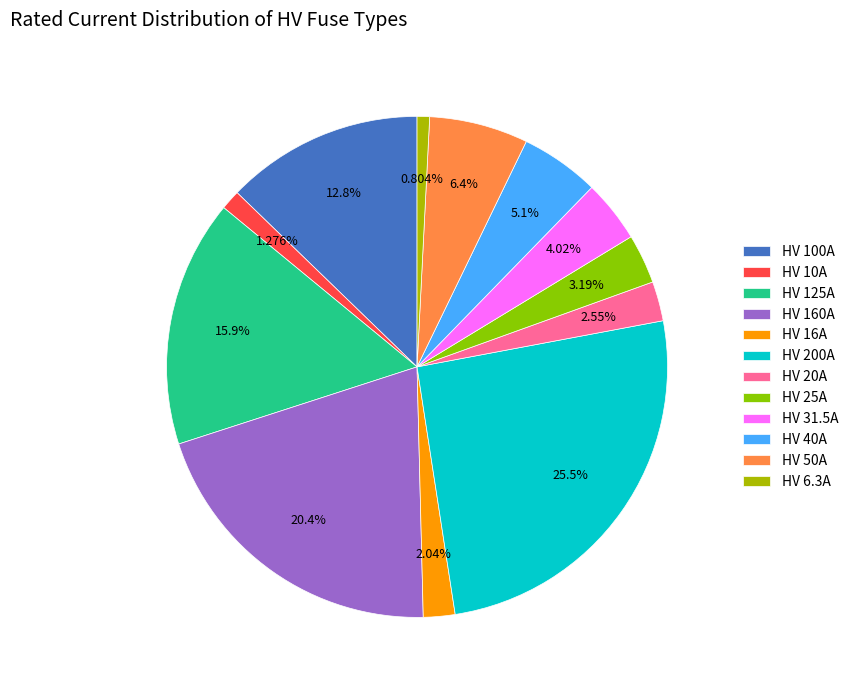

Which slice is the largest?

HV 200A